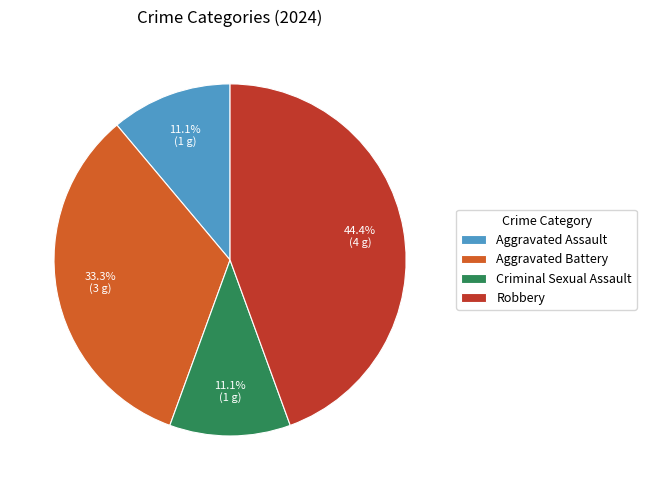

To the nearest percent, what is the average slice percentage?

25%